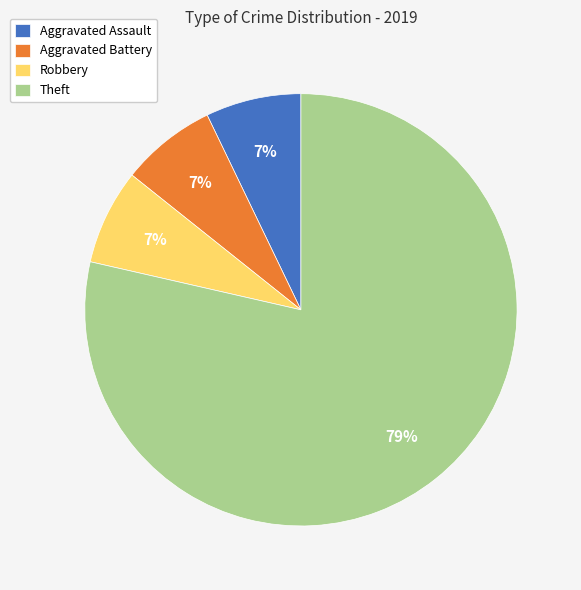

To the nearest percent, what is the average slice percentage?

25%